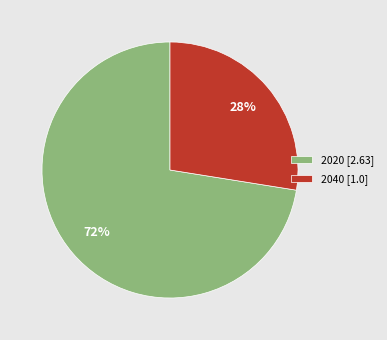

Which slice is the smallest?

2040 [1.0]